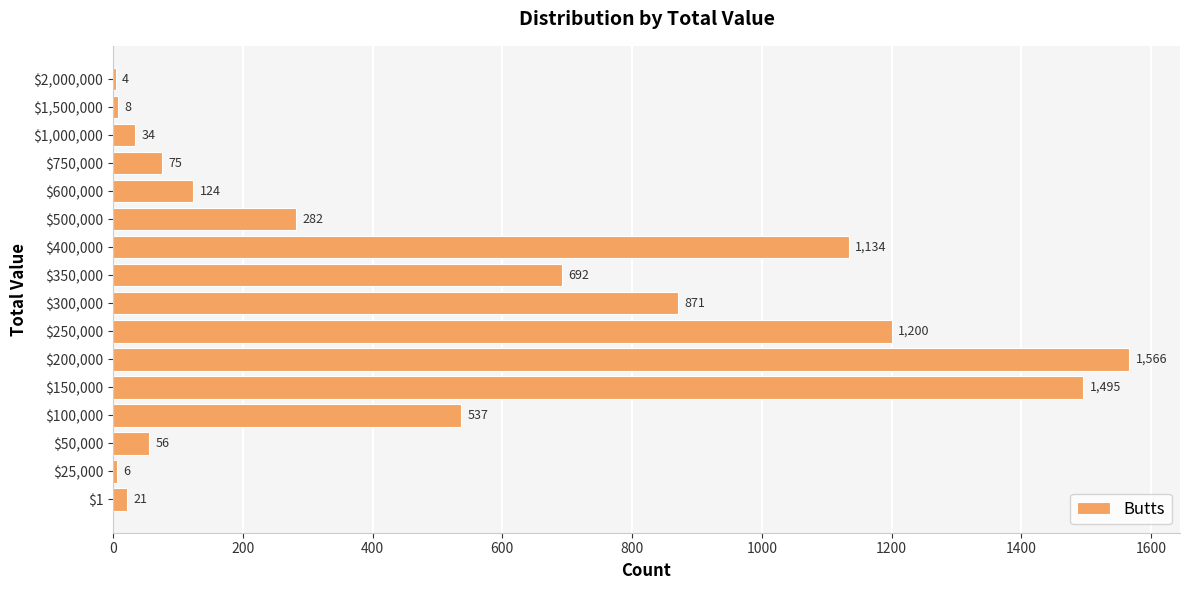

How many data points does each series have?

16